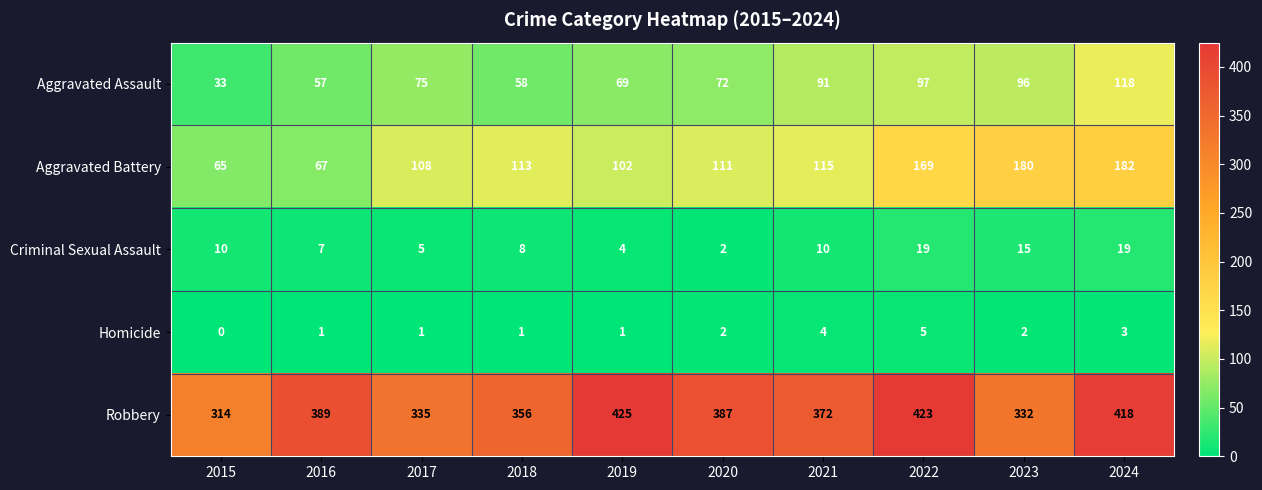

Which series has the largest range (max minus min)?

Aggravated Battery